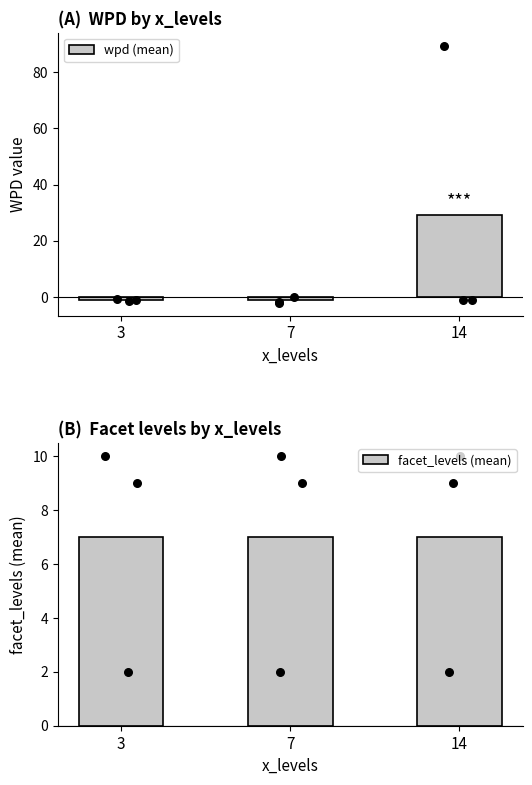

At how many categories does at least one series exceed 5?

3